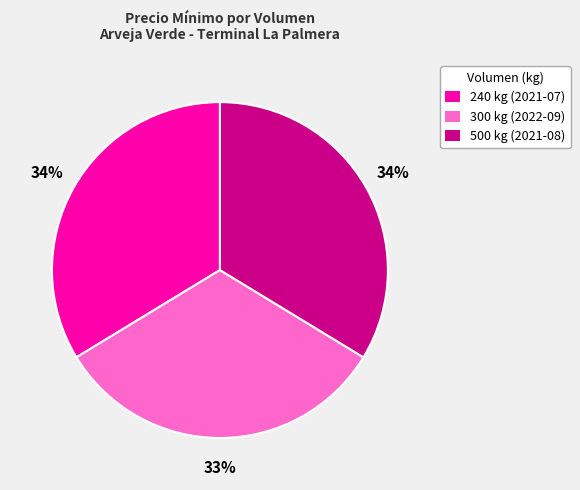

To the nearest percent, what is the difference between the largest and smallest slice percentages?

1%